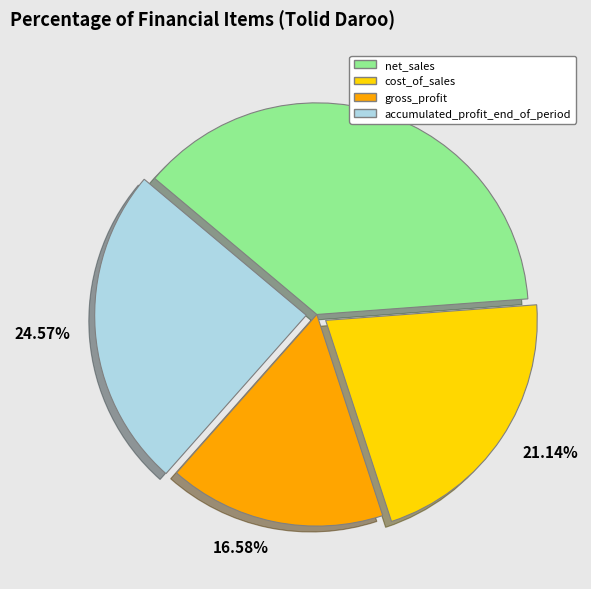

To the nearest percent, what is the difference between the largest and smallest slice percentages?

21%